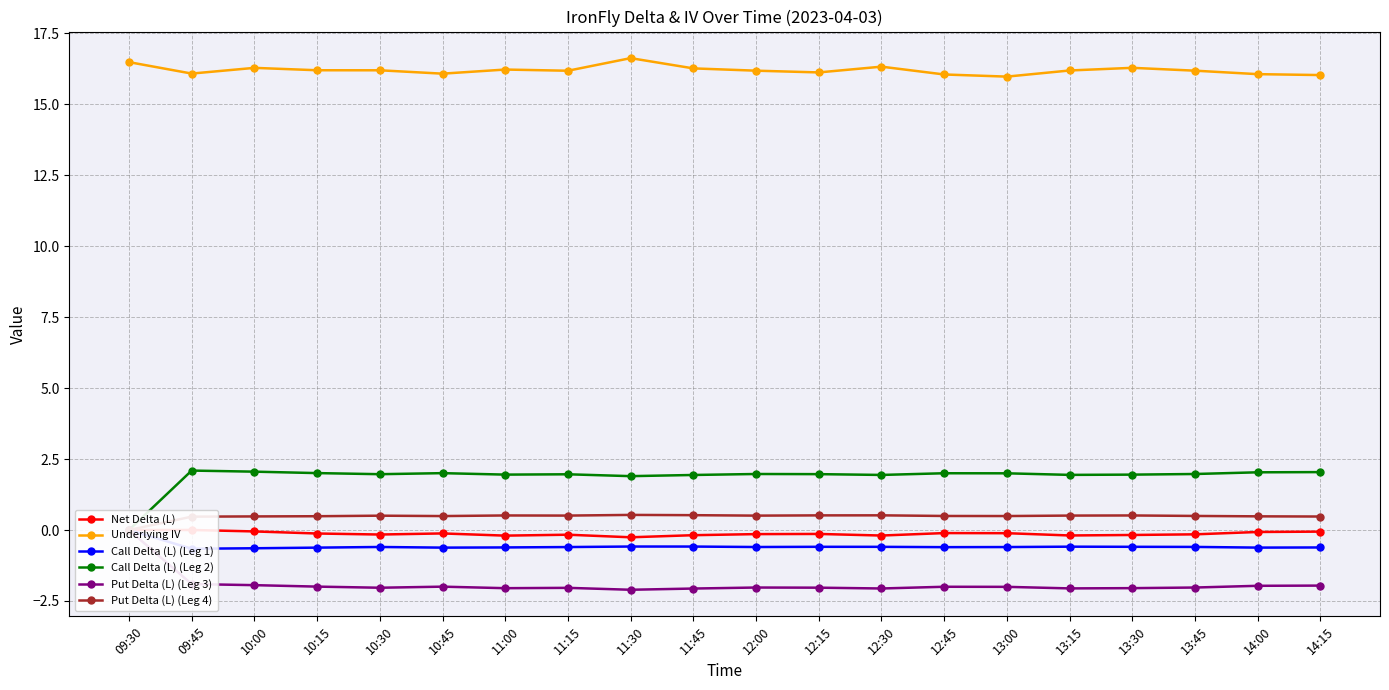

How many data points in Underlying IV are less than 16?

1